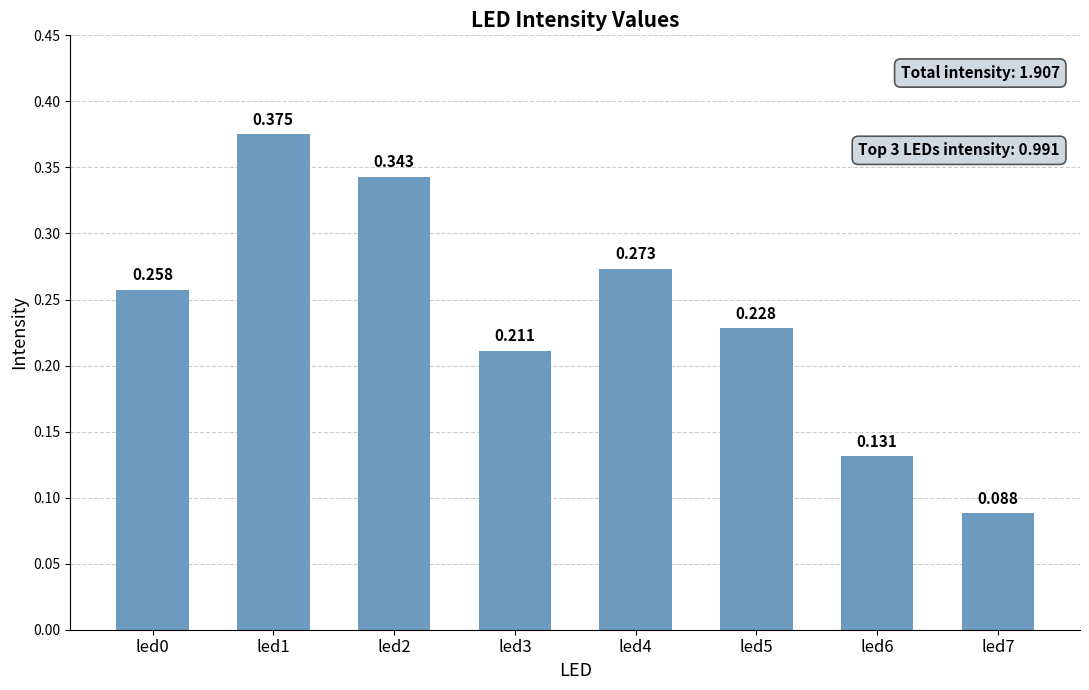

How many bars are there in total?

8